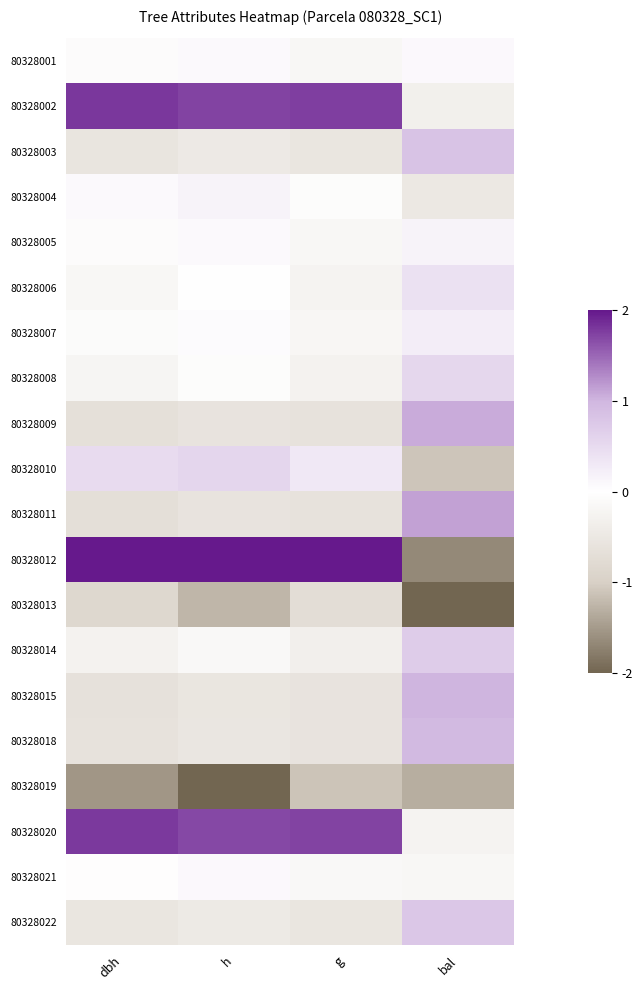

Rank the series by their maximum value, from lowest to highest.

80328019, 80328013, 80328001, 80328021, 80328004, 80328005, 80328007, 80328006, 80328008, 80328010, 80328014, 80328022, 80328003, 80328018, 80328015, 80328009, 80328011, 80328020, 80328002, 80328012